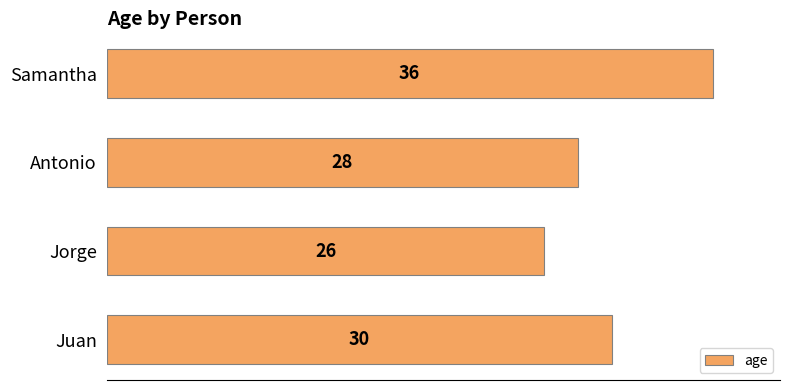

Between Jorge and Samantha, which is larger?

Samantha